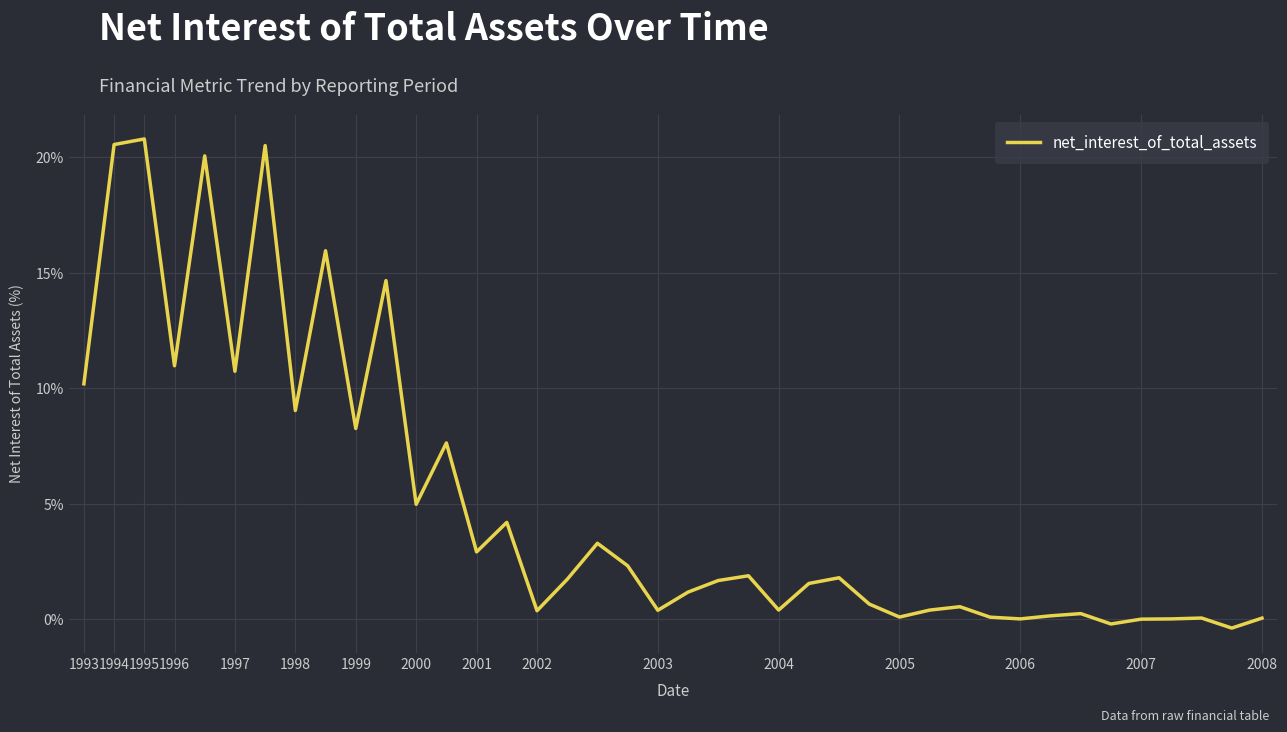

What is the maximum value shown in the chart?

20.8